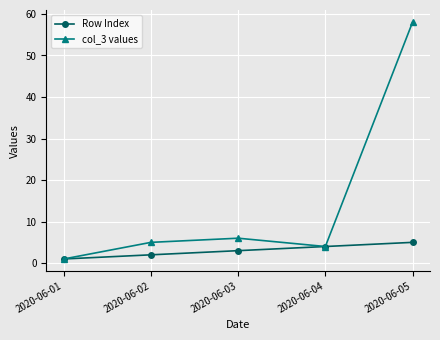

The col_3 values series shows 32 at 2020-06-05. True or false?

False